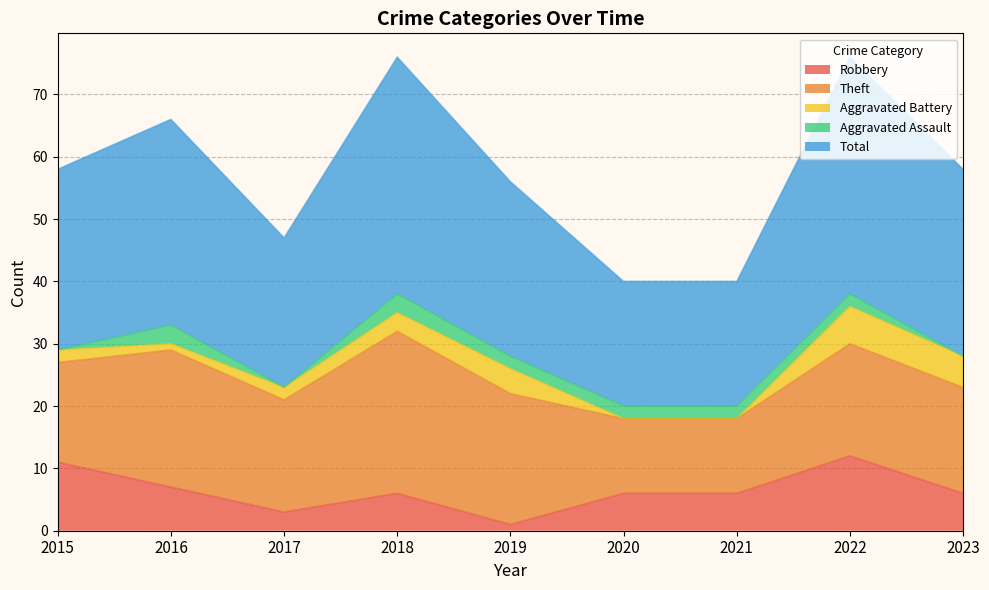

How many lines are shown in the chart?

5